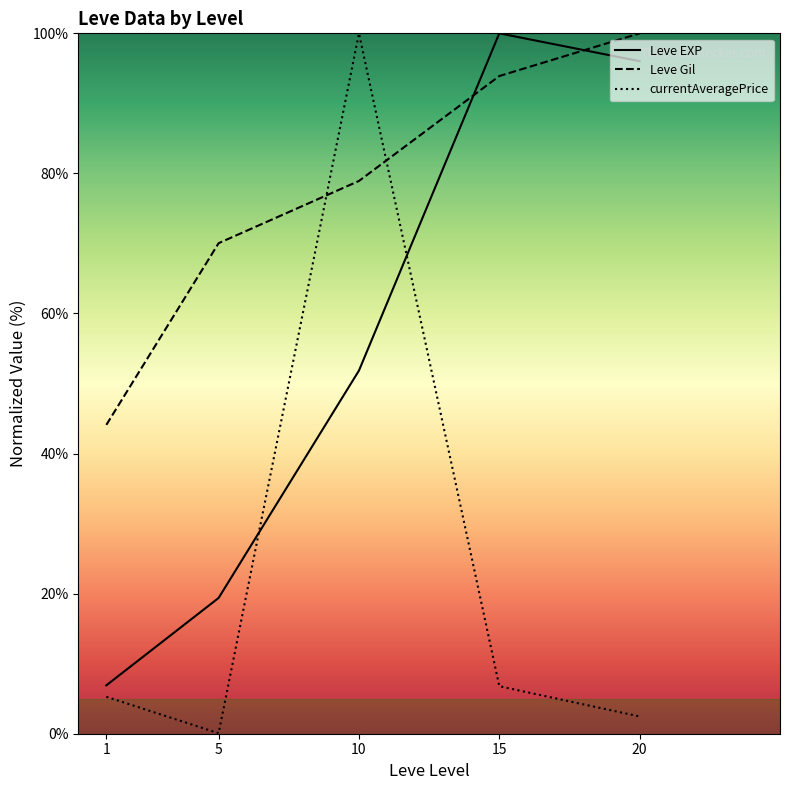

Between 1 and 10, which is larger?

10